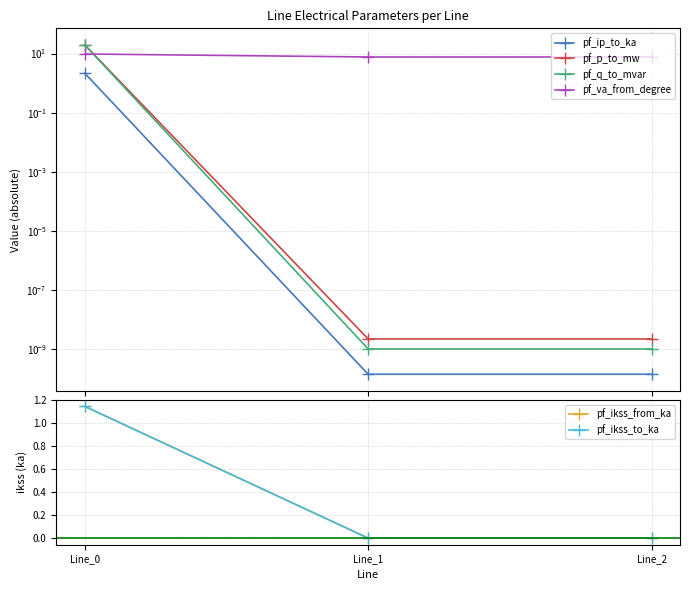

What is the maximum value for pf_ikss_from_ka?

1.1